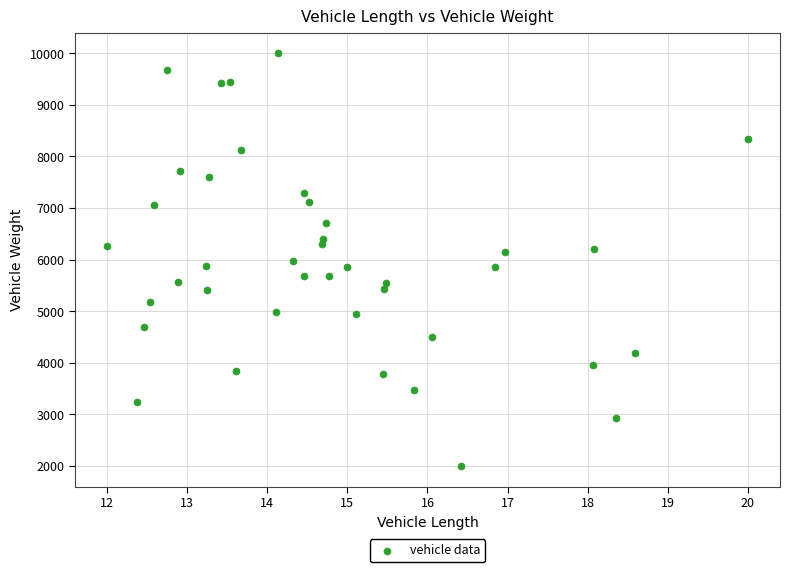

What is the range of Y values (max minus min)?

8000.0